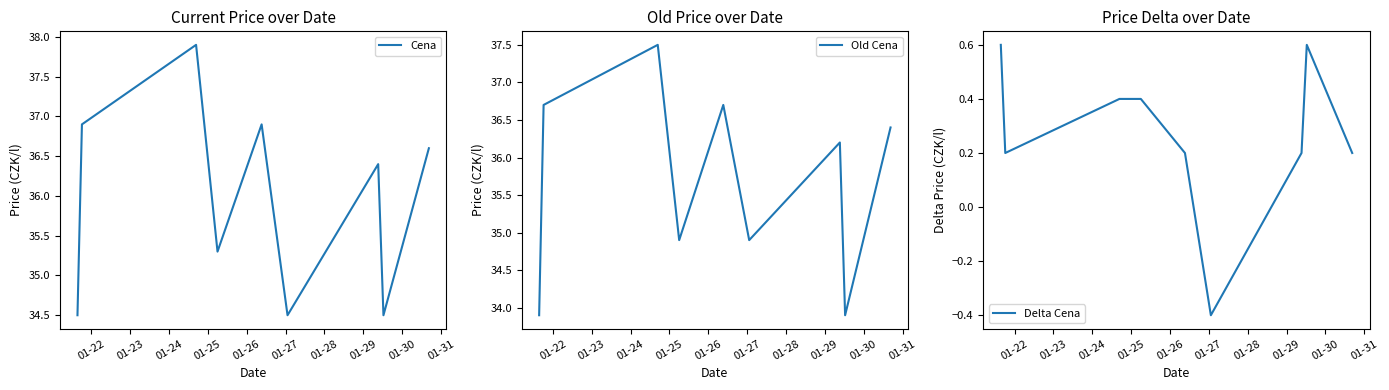

What is the smallest value displayed?

-0.4